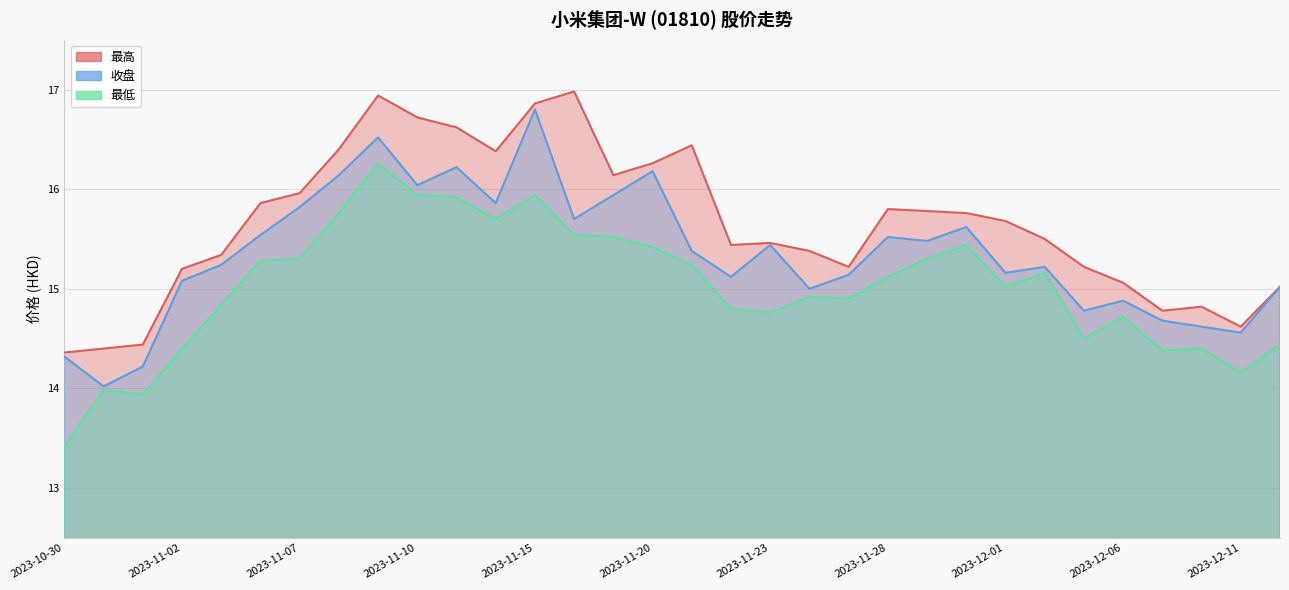

List the labels in order of 最高 value, smallest first.

2023-10-30, 2023-10-31, 2023-11-01, 2023-12-11, 2023-12-07, 2023-12-08, 2023-12-12, 2023-12-06, 2023-11-02, 2023-11-27, 2023-12-05, 2023-11-03, 2023-11-24, 2023-11-22, 2023-11-23, 2023-12-04, 2023-12-01, 2023-11-30, 2023-11-29, 2023-11-28, 2023-11-06, 2023-11-07, 2023-11-17, 2023-11-20, 2023-11-14, 2023-11-08, 2023-11-21, 2023-11-13, 2023-11-10, 2023-11-15, 2023-11-09, 2023-11-16